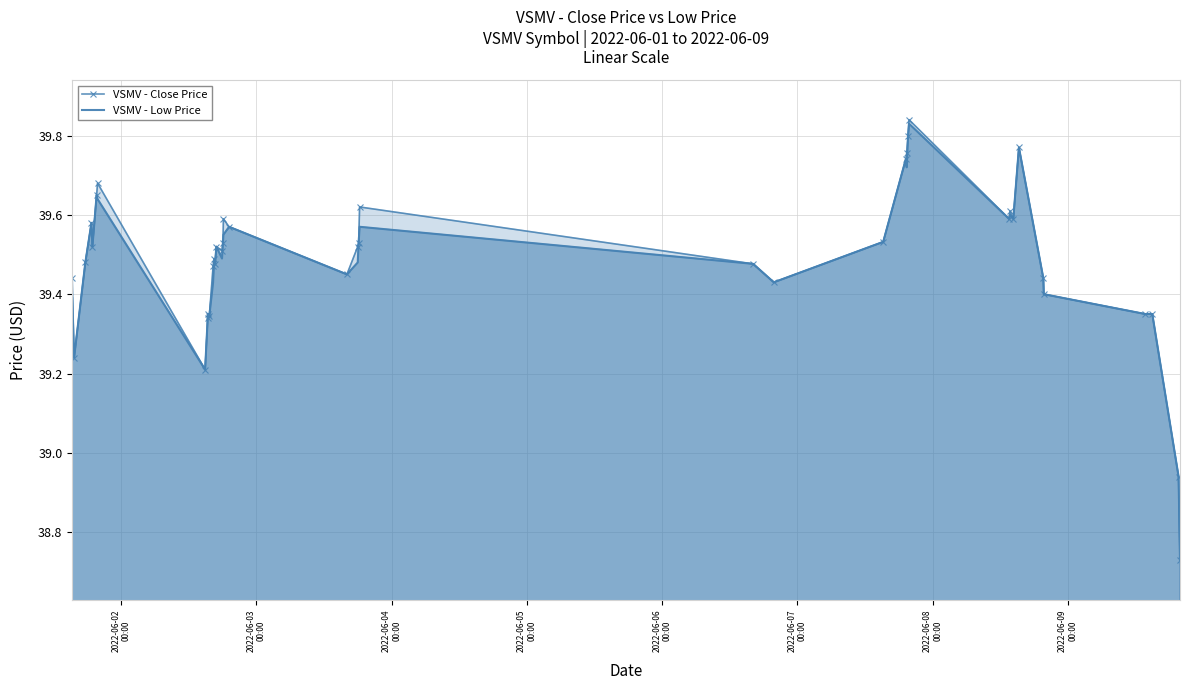

Which series has the largest total across all categories?

VSMV - Close Price